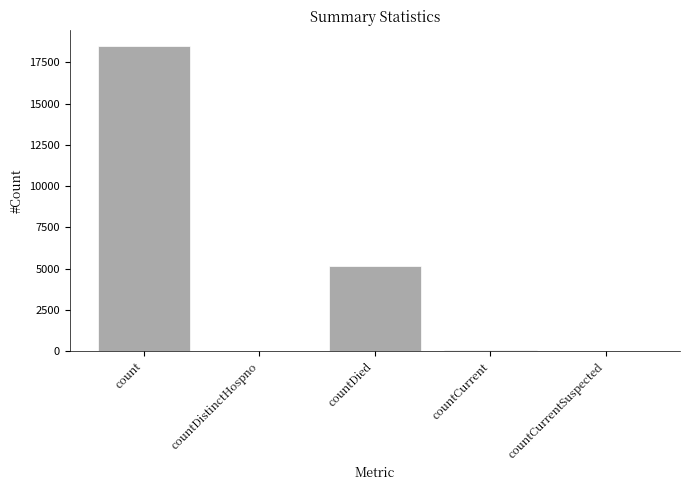

The chart shows a value of 5131 at countDied. True or false?

True